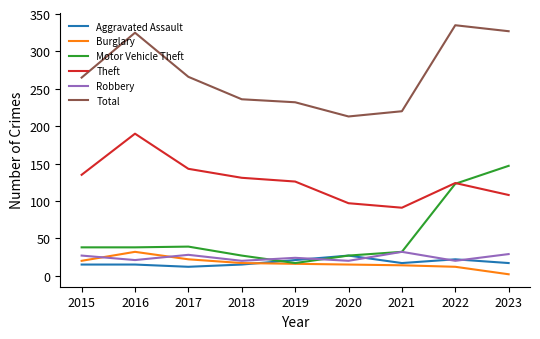

At how many categories does at least one series exceed 185?

9